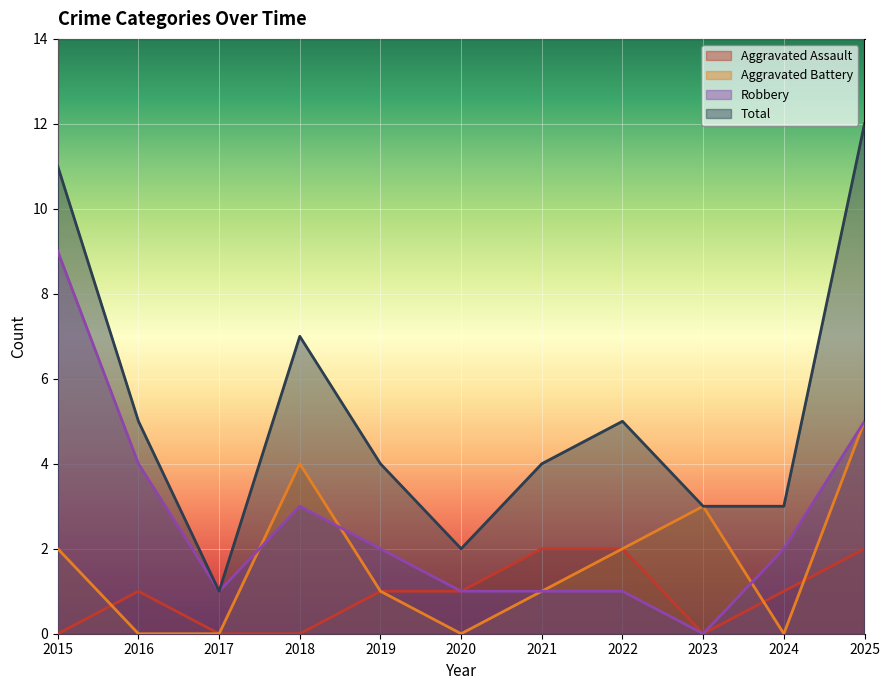

Reading right to left, what are all the values shown in this chart?

Aggravated Assault: 2	1	0	2	2	1	1	0	0	1	0
Aggravated Battery: 5	0	3	2	1	0	1	4	0	0	2
Robbery: 5	2	0	1	1	1	2	3	1	4	9
Total: 12	3	3	5	4	2	4	7	1	5	11